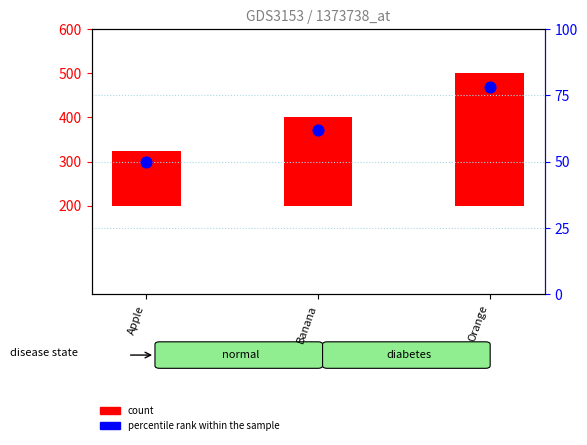

Is the value of percentile rank within the sample at Banana greater than the value of count at Banana?

No